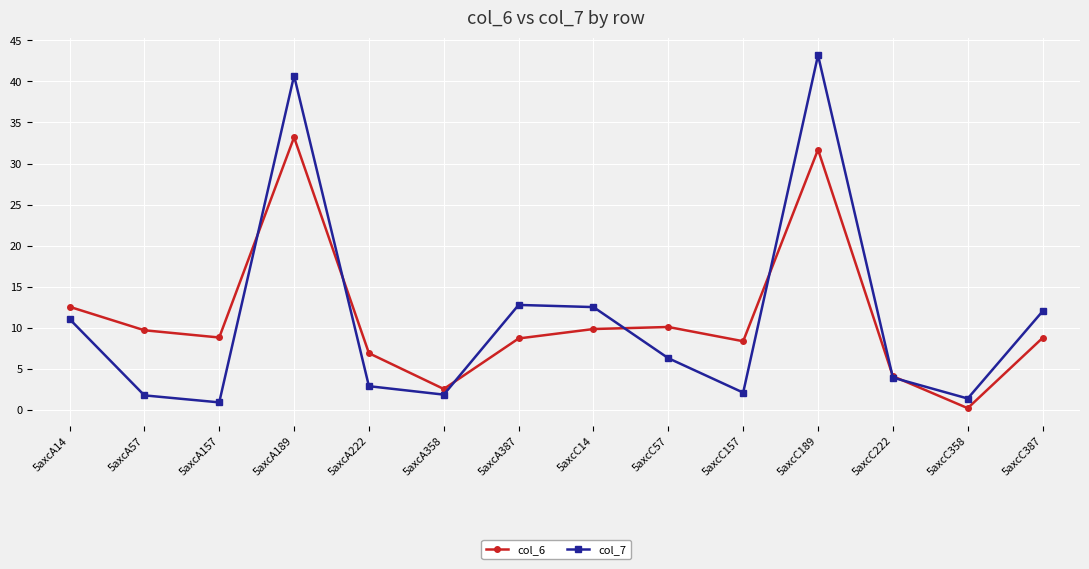

What is the difference between the col_7 values at 5axcA222 and 5axcA14?

8.2